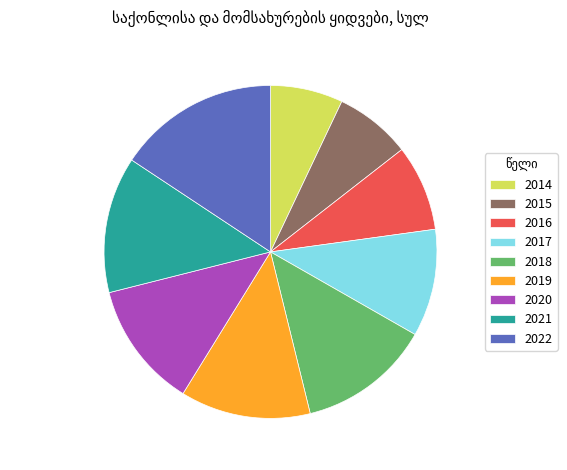

Is the sum of 2022 and 2014 greater than half?

No